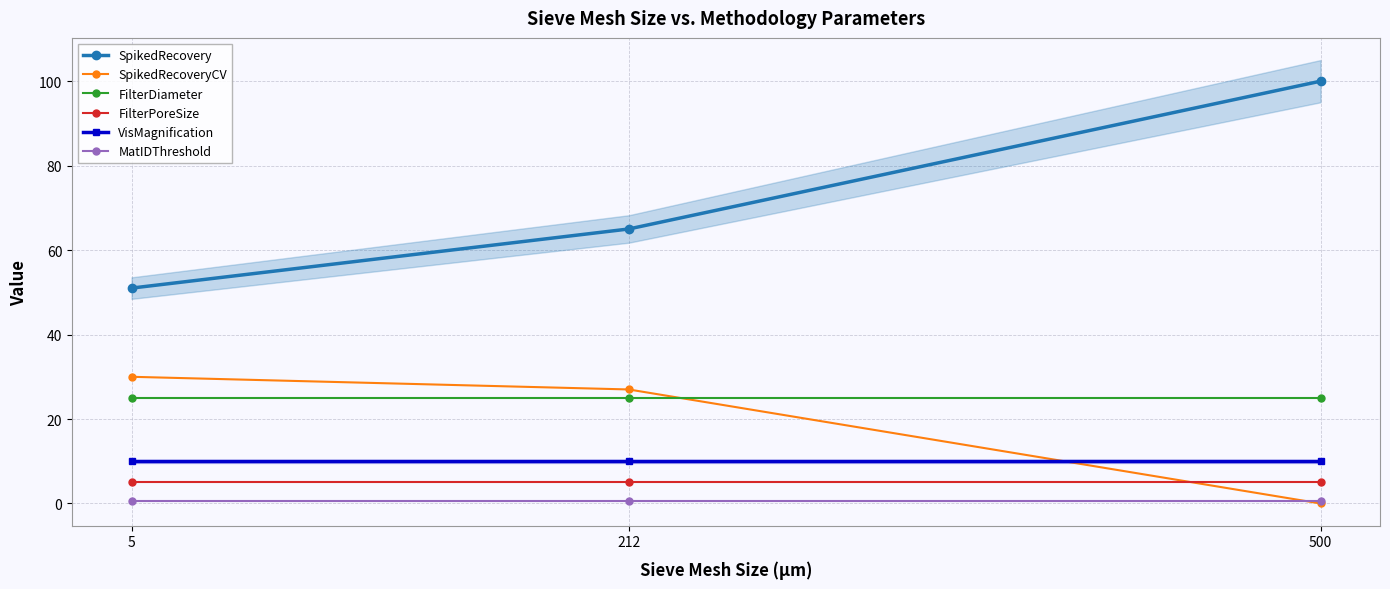

What is the lowest value of the VisMagnification series?

10.0